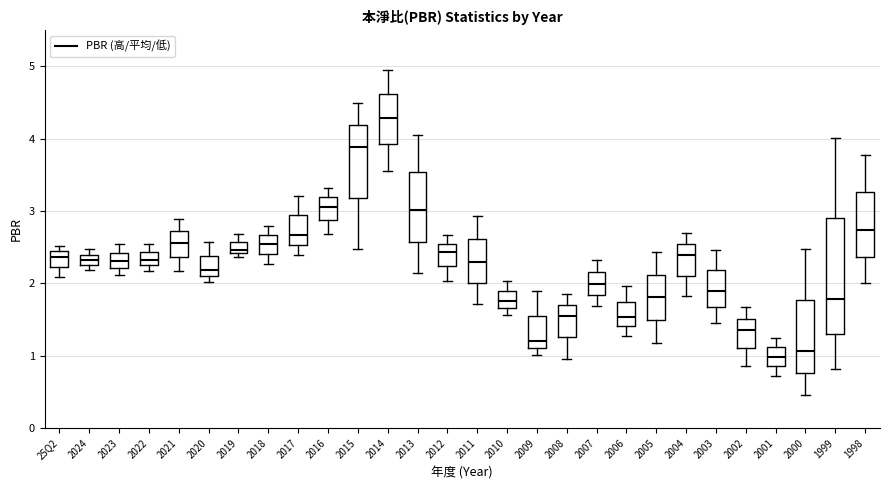

Where does the median line of the box for 2020 sit on the y-axis? The values are not printed on the chart, so give them approximately, as read against the axis.

2.2